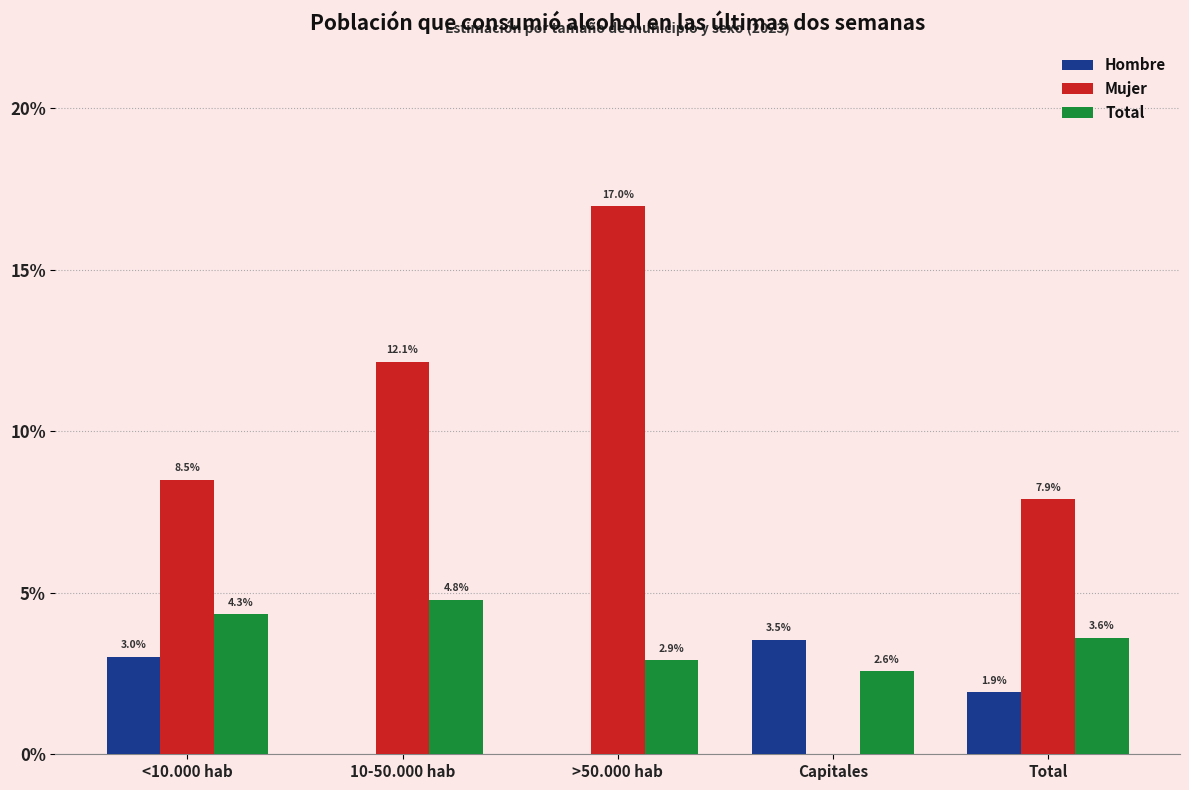

Which series changed the most between <10.000 hab and Total?

Hombre